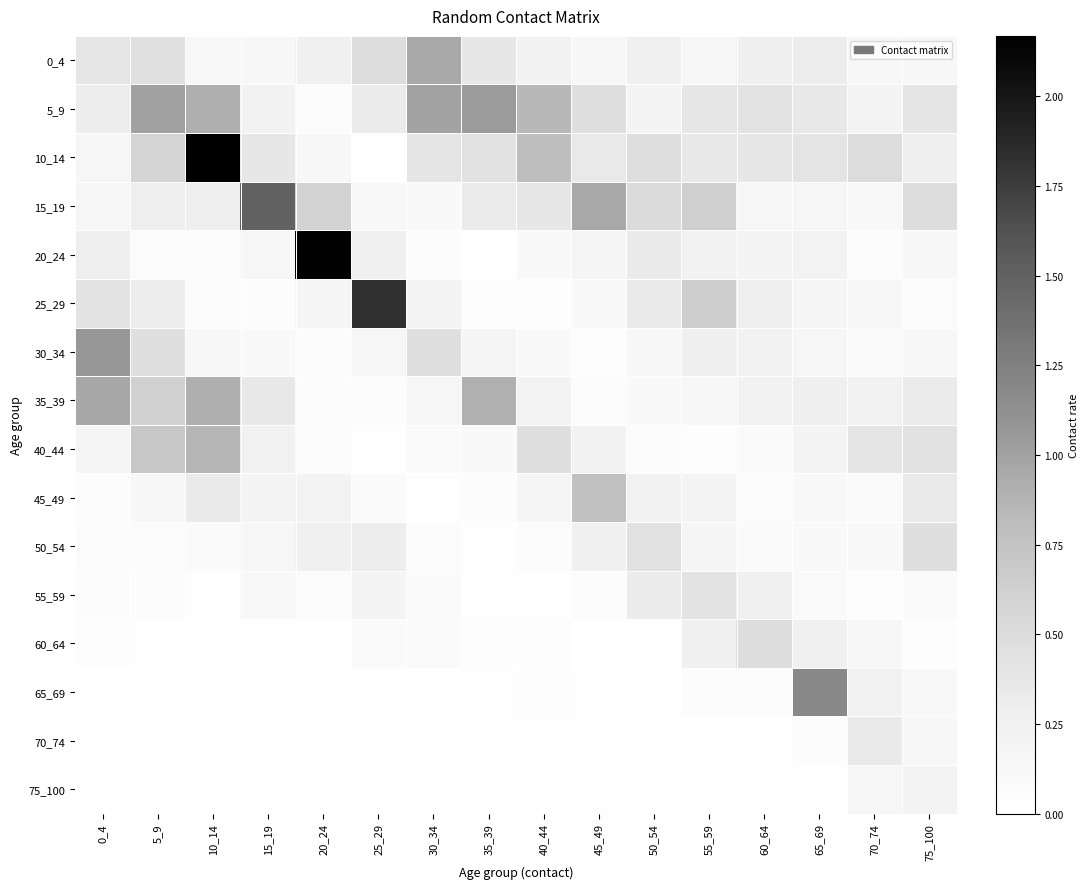

At 40_44, list the series in order from smallest to largest.

75_100, 55_59, 70_74, 60_64, 65_69, 25_29, 50_54, 30_34, 20_24, 45_49, 35_39, 0_4, 15_19, 40_44, 10_14, 5_9